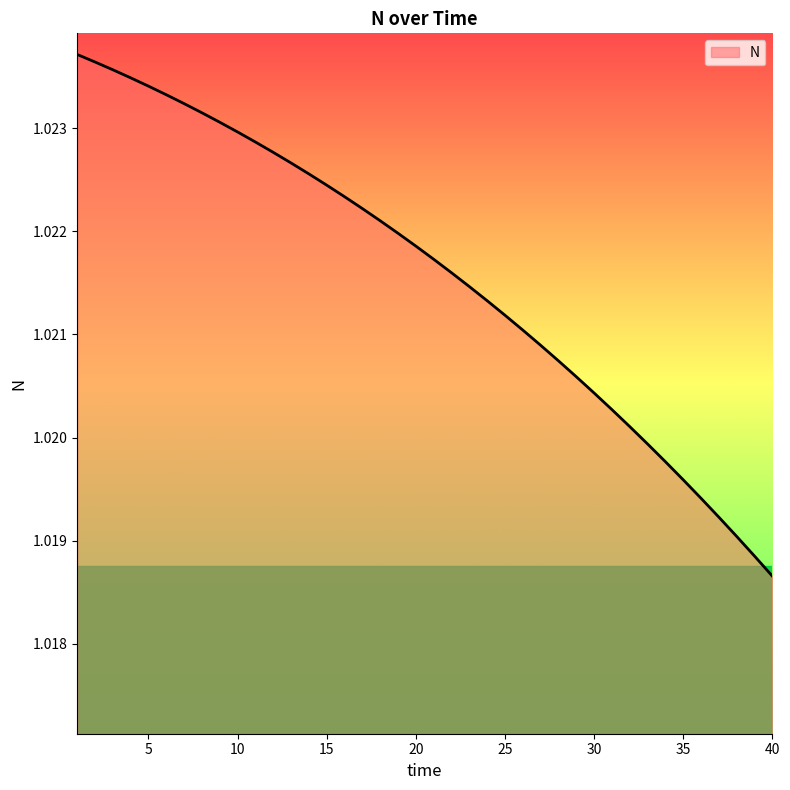

At which category does the chart reach its peak across all series?

1